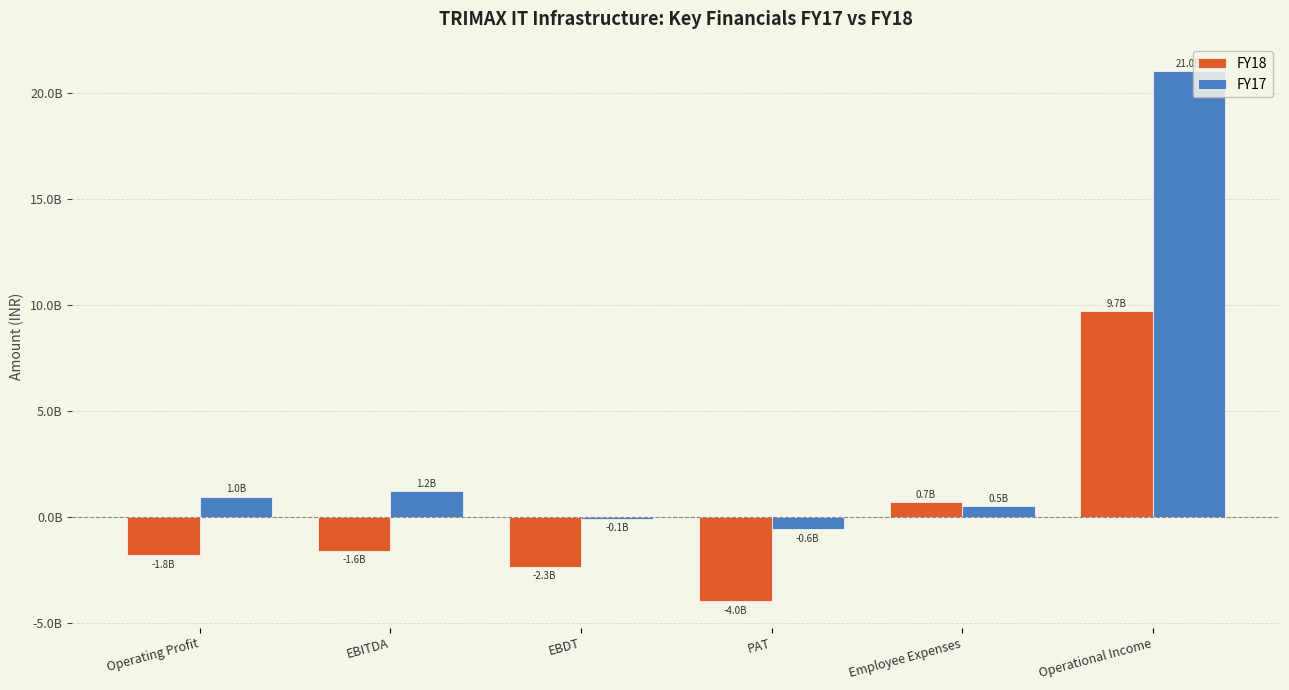

Are the bars horizontal?

No